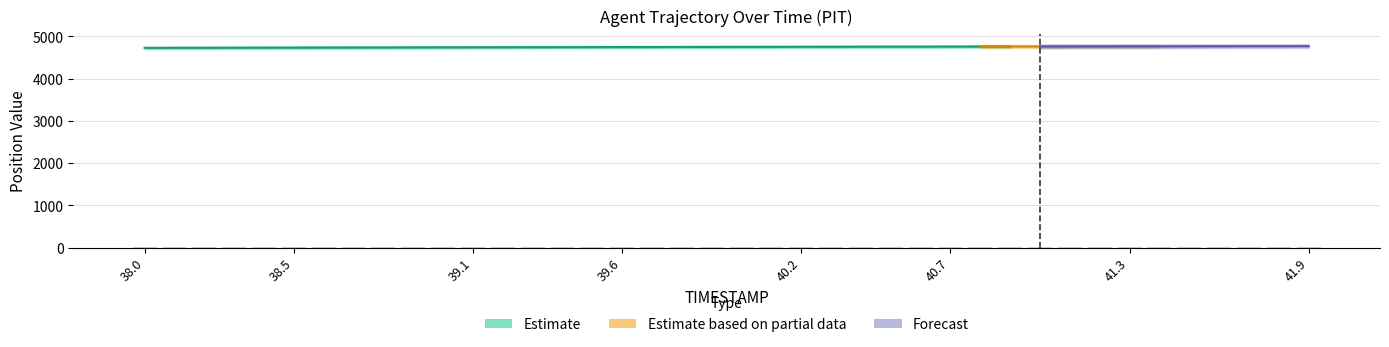

The chart shows a value of 30.1 at 41.1. True or false?

False